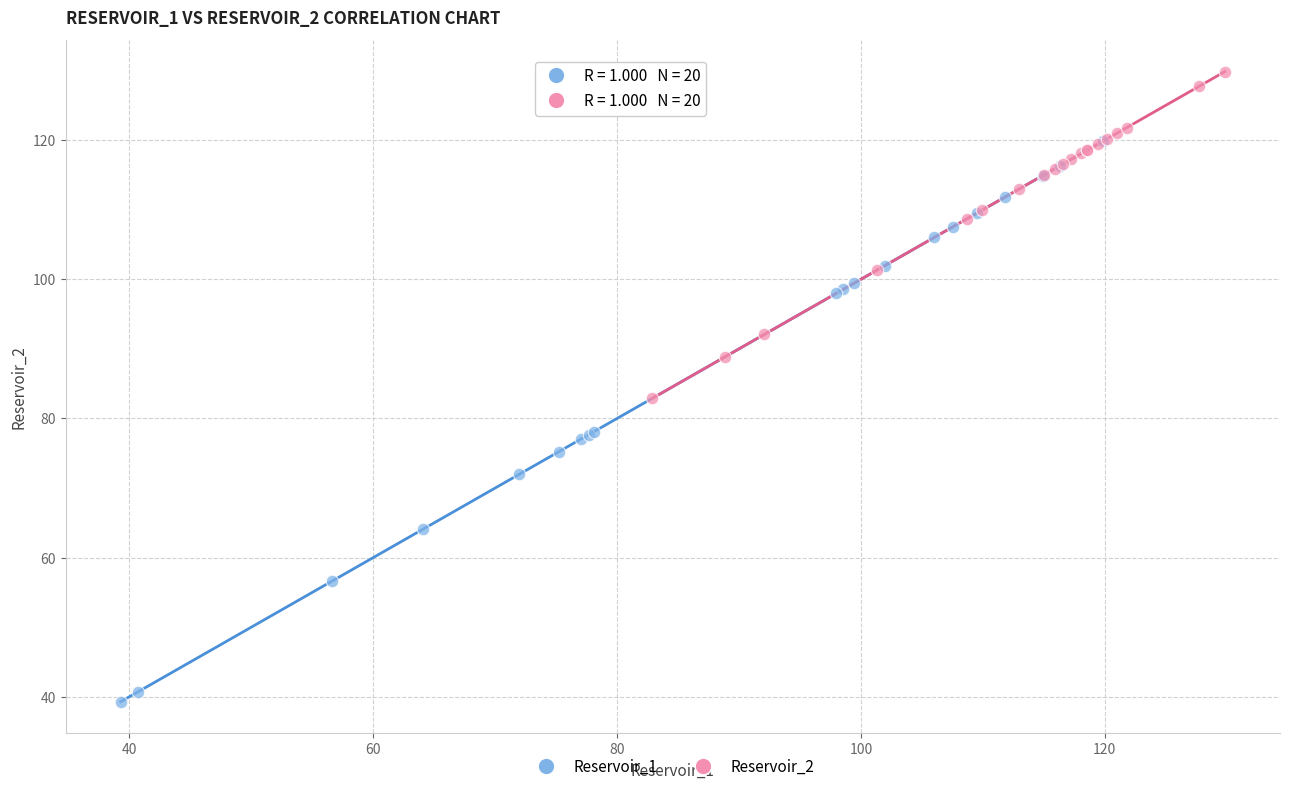

Which series reaches the maximum Y coordinate?

Reservoir_2